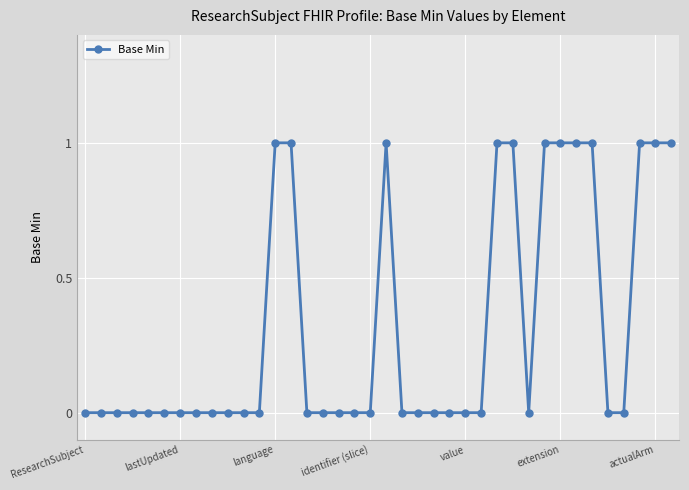

Count the number of categories in the chart.

38